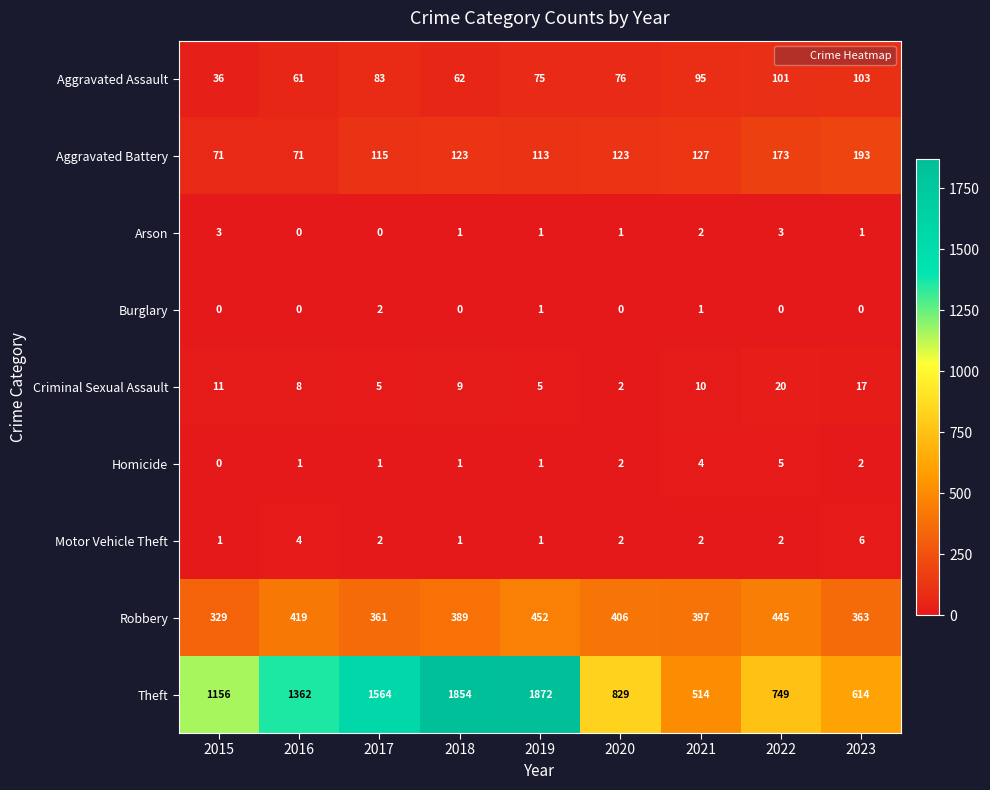

How many categories are shown in the chart?

9